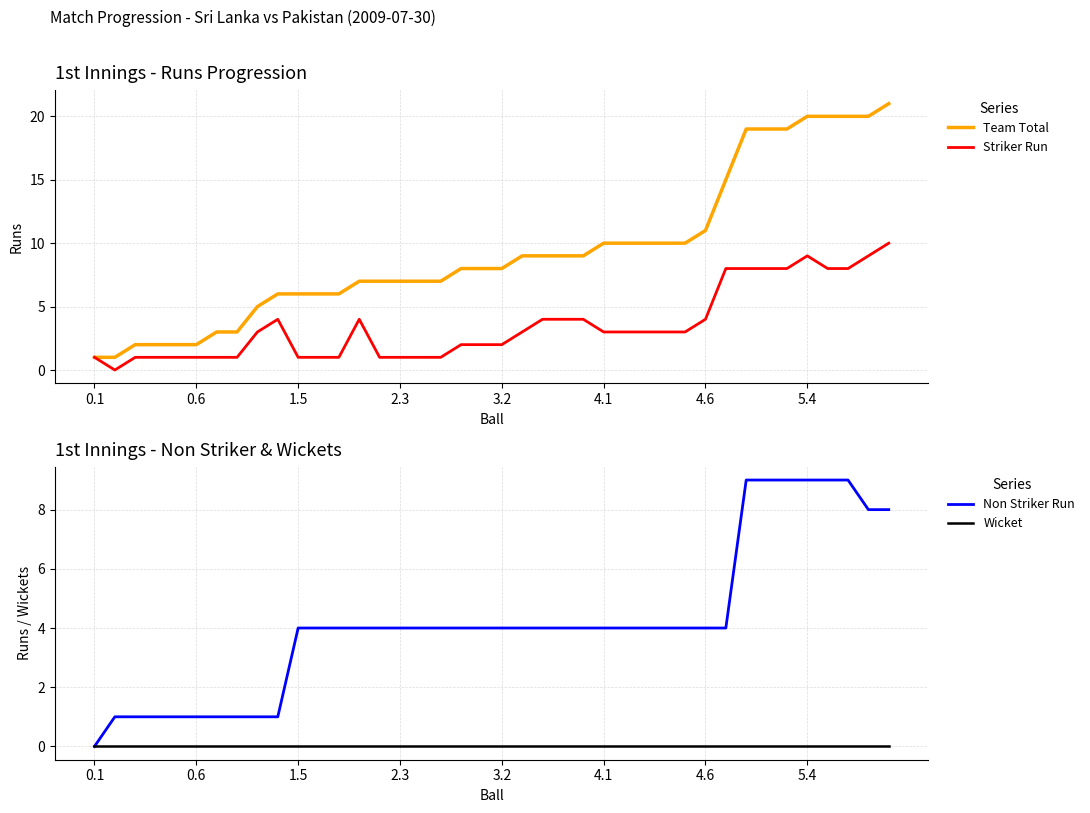

True or false: Non Striker Run has more than 0 interior local peaks.

False